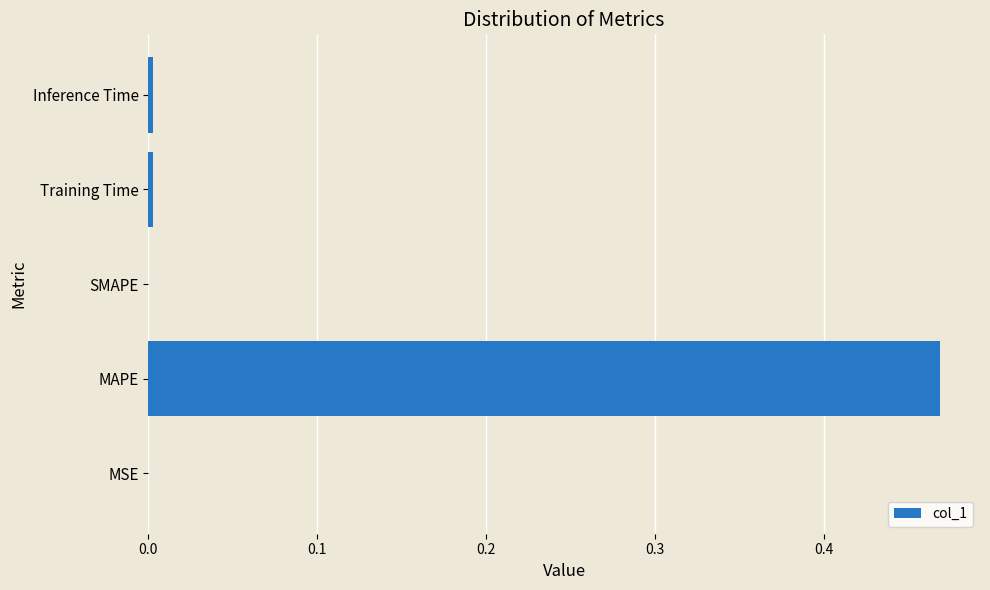

Count the number of data series in this chart.

1